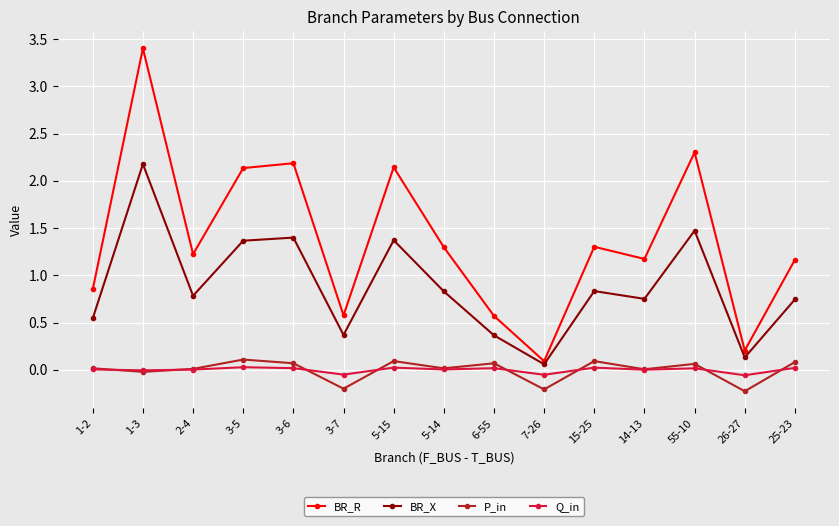

What is the difference between the highest and lowest values at 1-3?

3.4